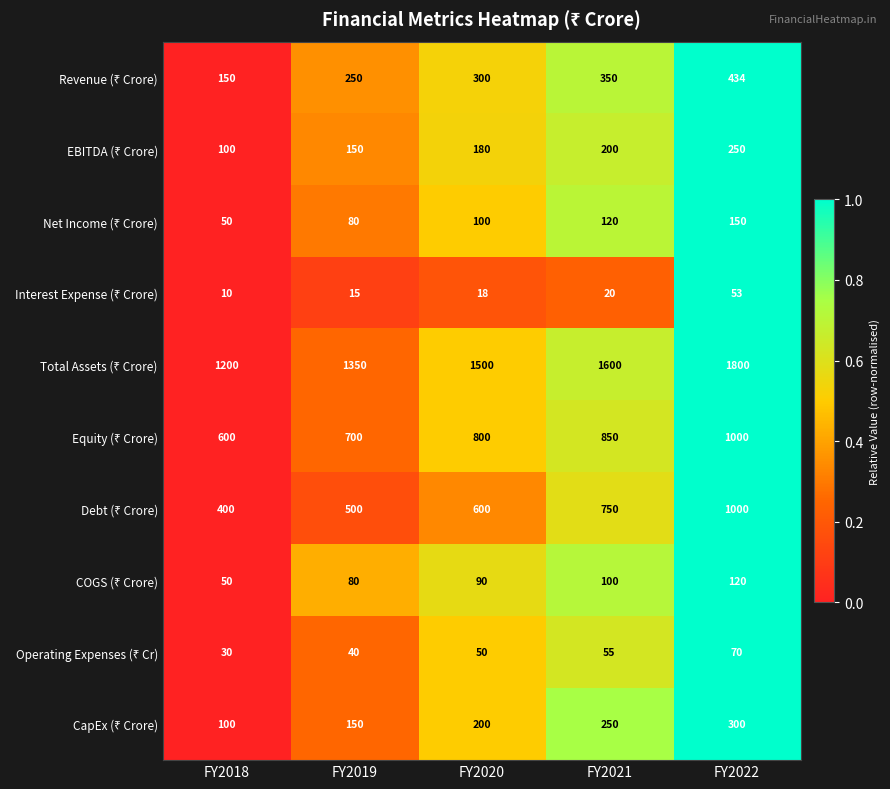

Which label corresponds to the largest value in the chart?

FY2022